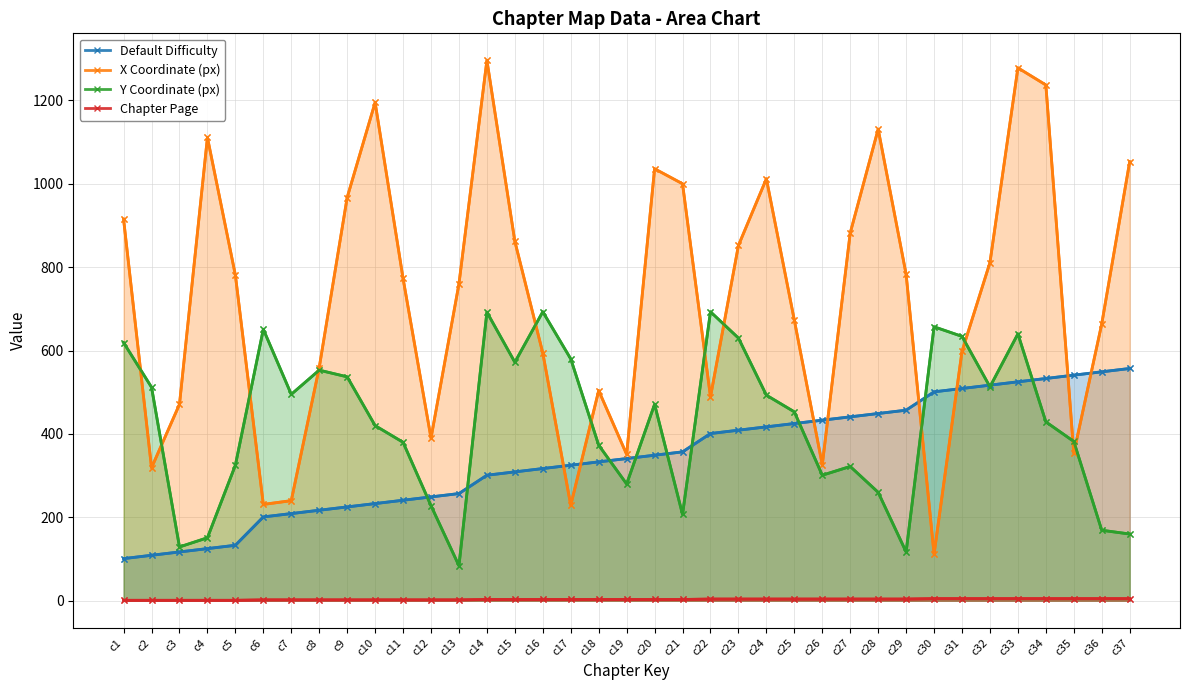

Which category has the highest value across all series?

c14